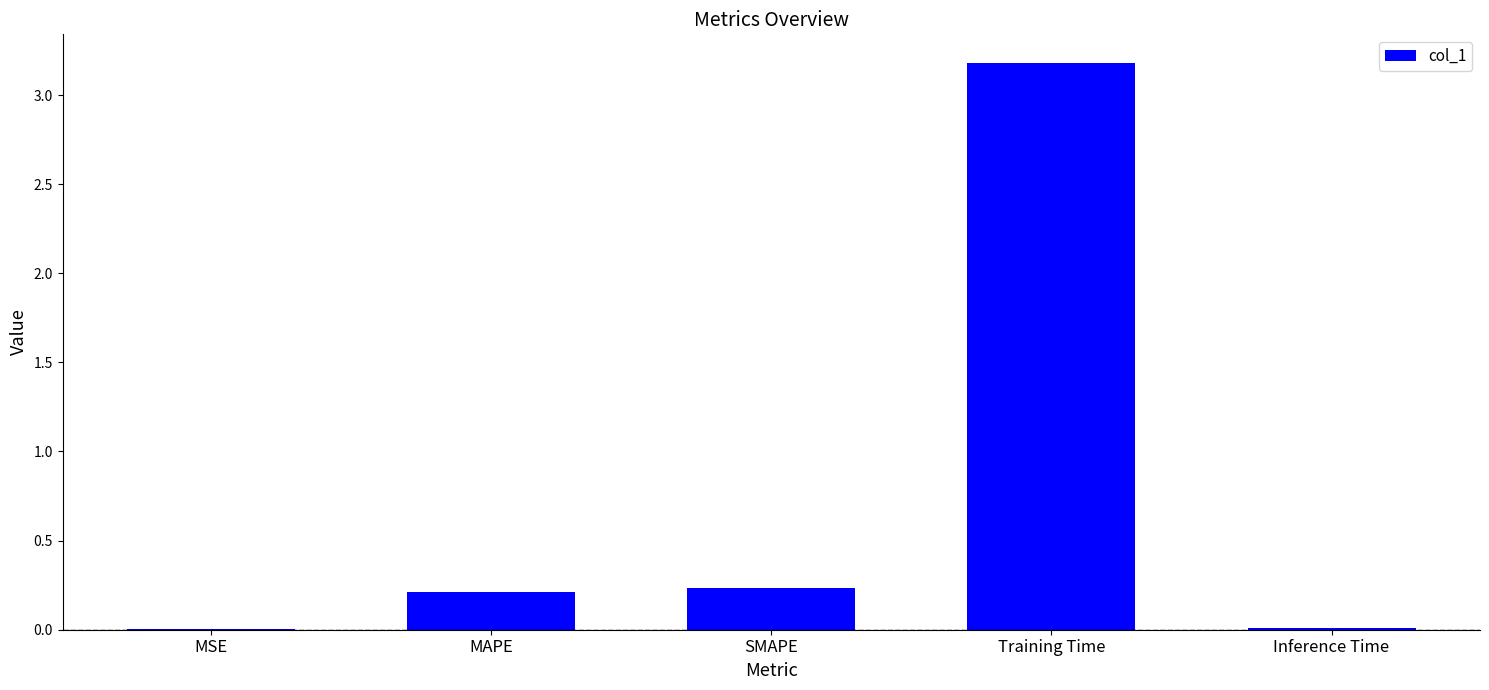

The chart shows a value of 3.2 at Training Time. True or false?

True